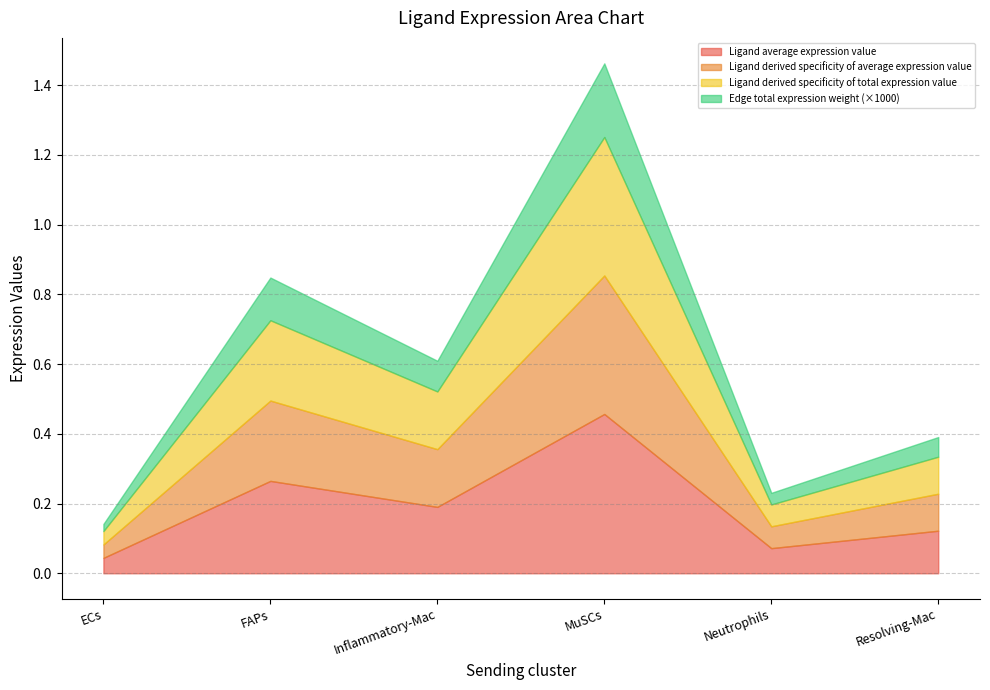

How many interior local peaks does the Ligand derived specificity of total expression value series have?

2